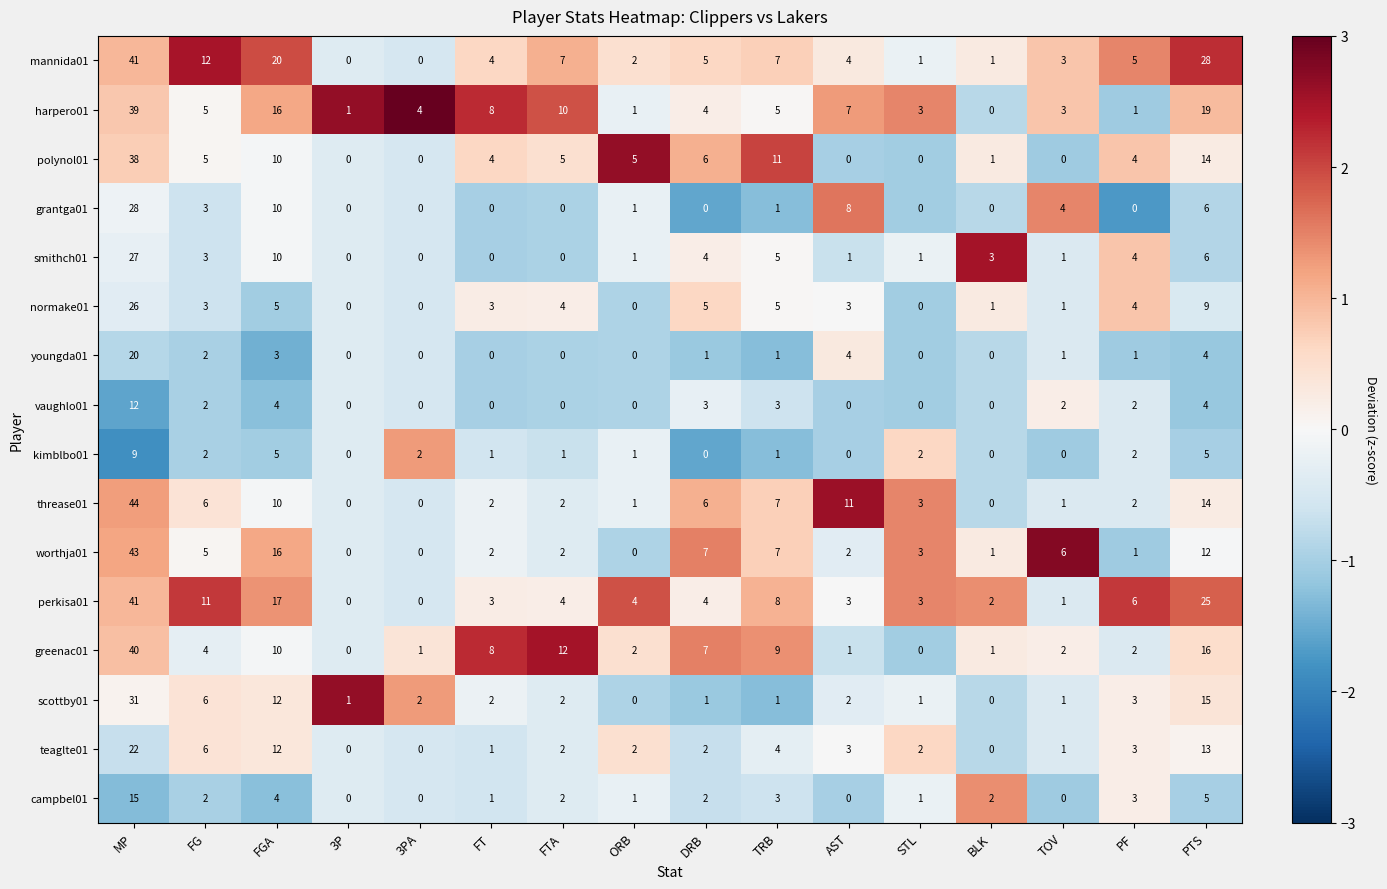

What is the maximum value for normake01?

26